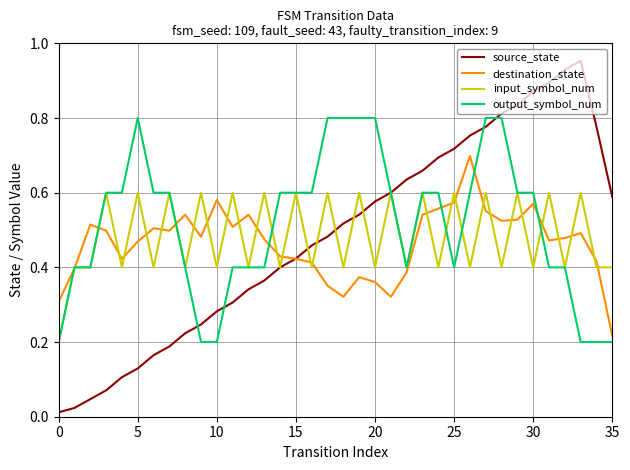

Which series has the largest range (max minus min)?

source_state